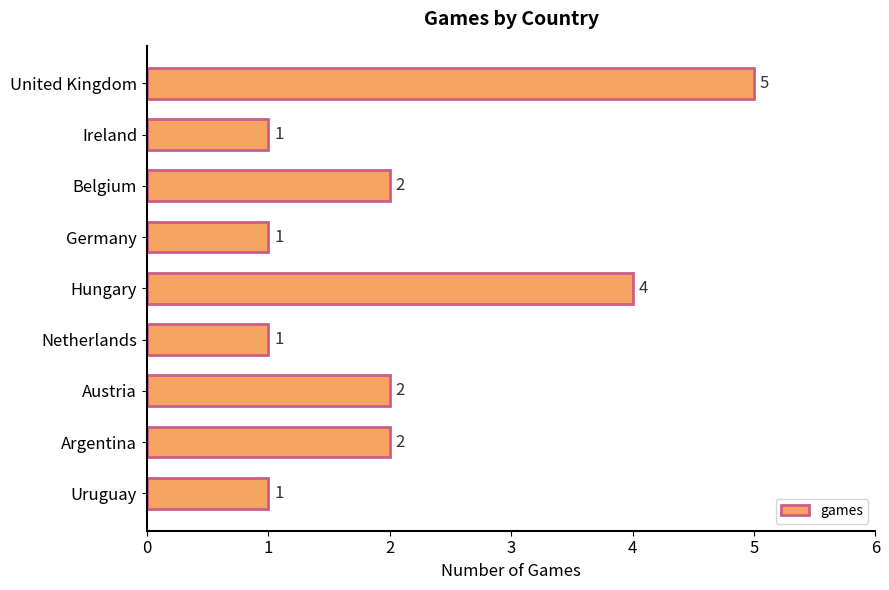

Reading top to bottom, what are all the values shown in this chart?

5	1	2	1	4	1	2	2	1